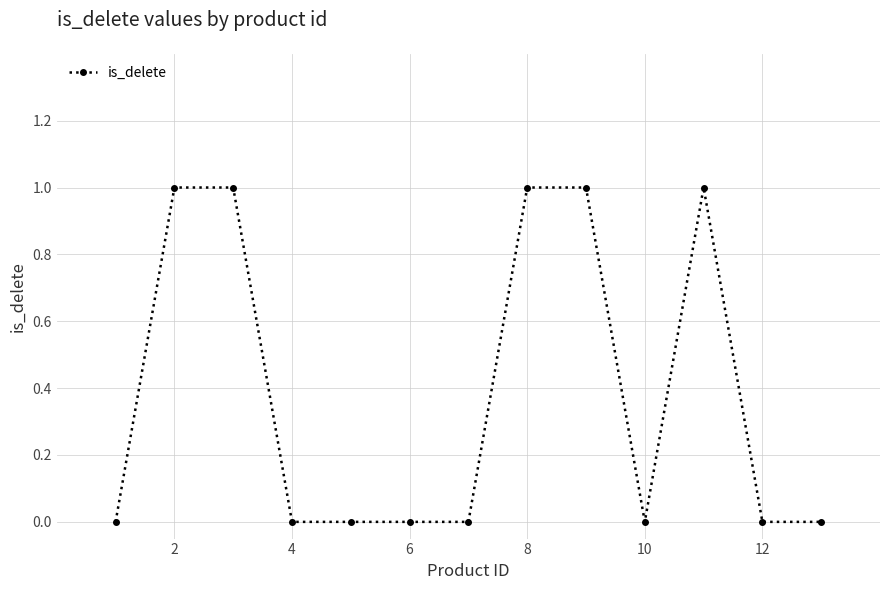

What is the sum of all values?

5